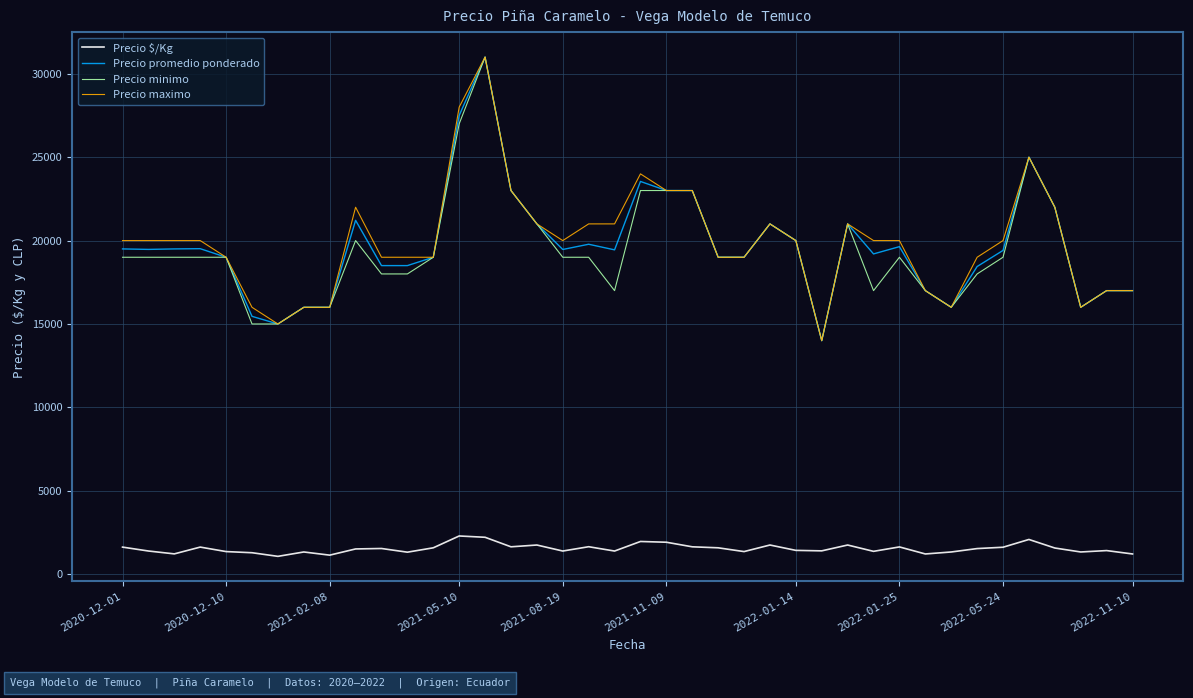

True or false: Precio maximo and Precio $/Kg cross at least once.

False